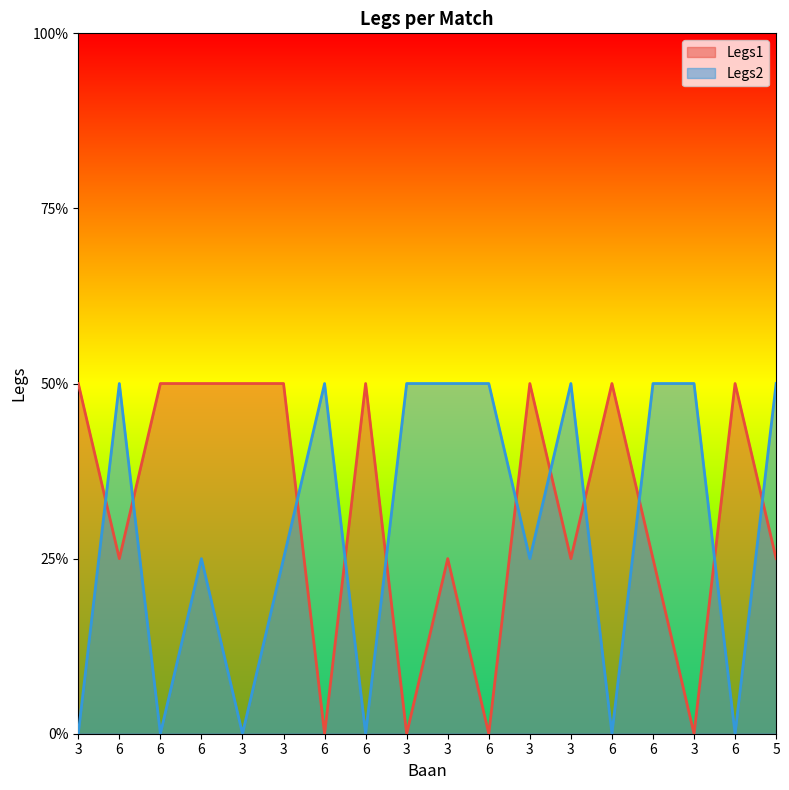

At how many categories does at least one series exceed 0?

18